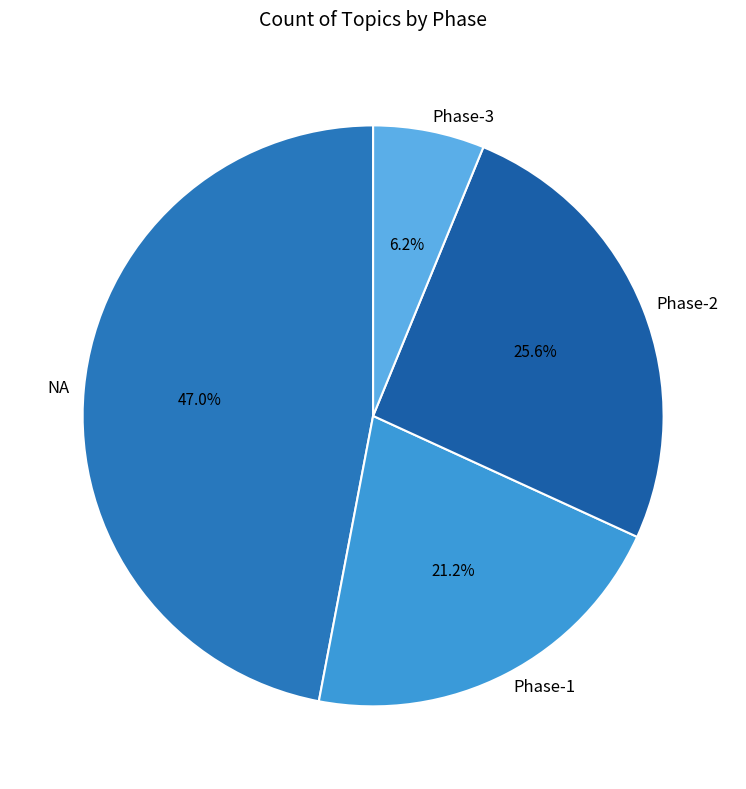

What is the largest slice in the pie chart?

NA